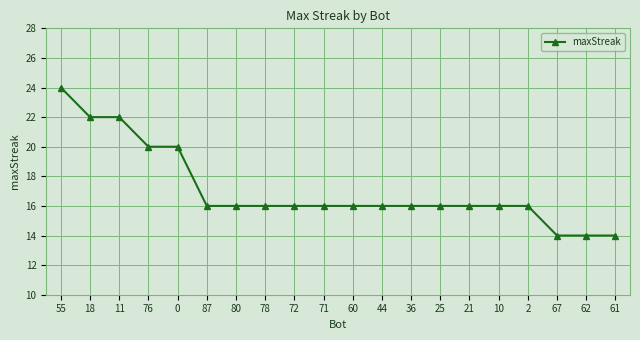

What is the label of the 19th point from the right?

18